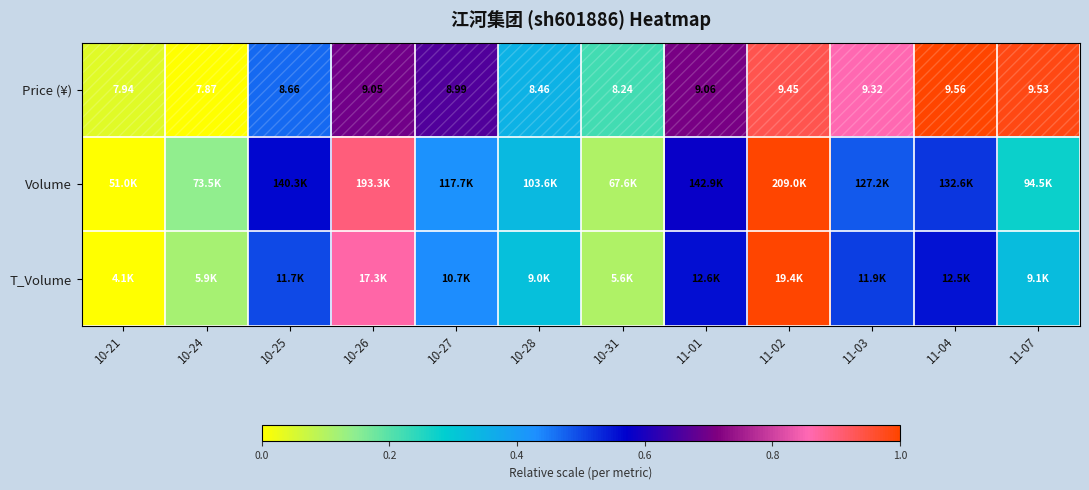

At which label does T_Volume reach its peak?

11-02